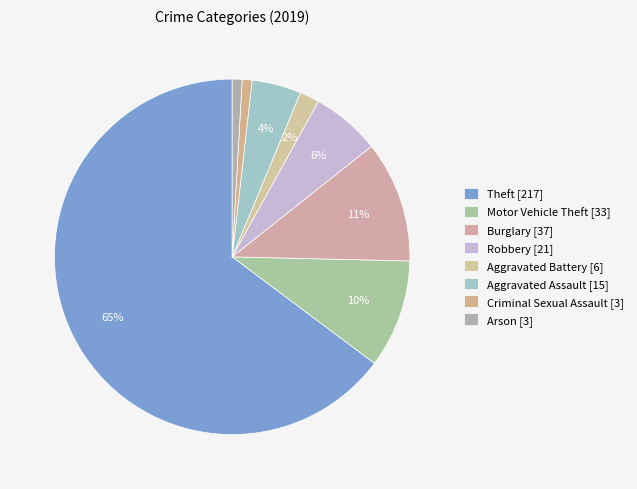

How many segments does this pie chart have?

8